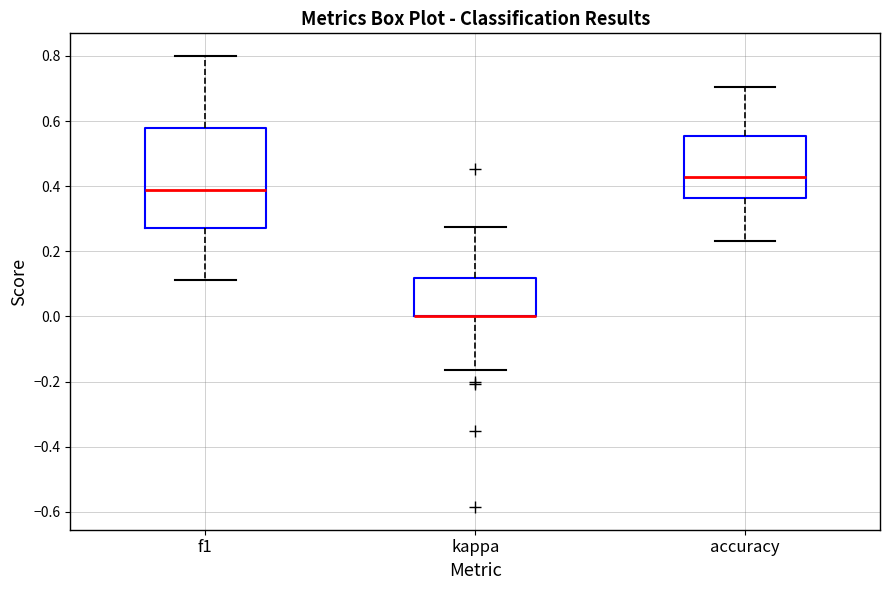

Which box is the tallest, from its lower edge to its upper edge?

f1